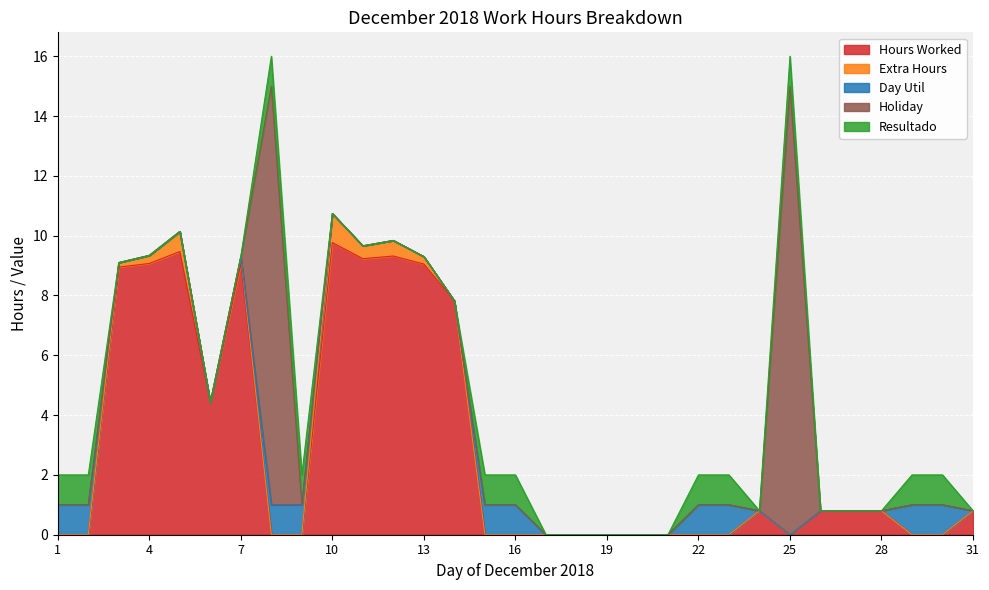

How many lines are shown in the chart?

5